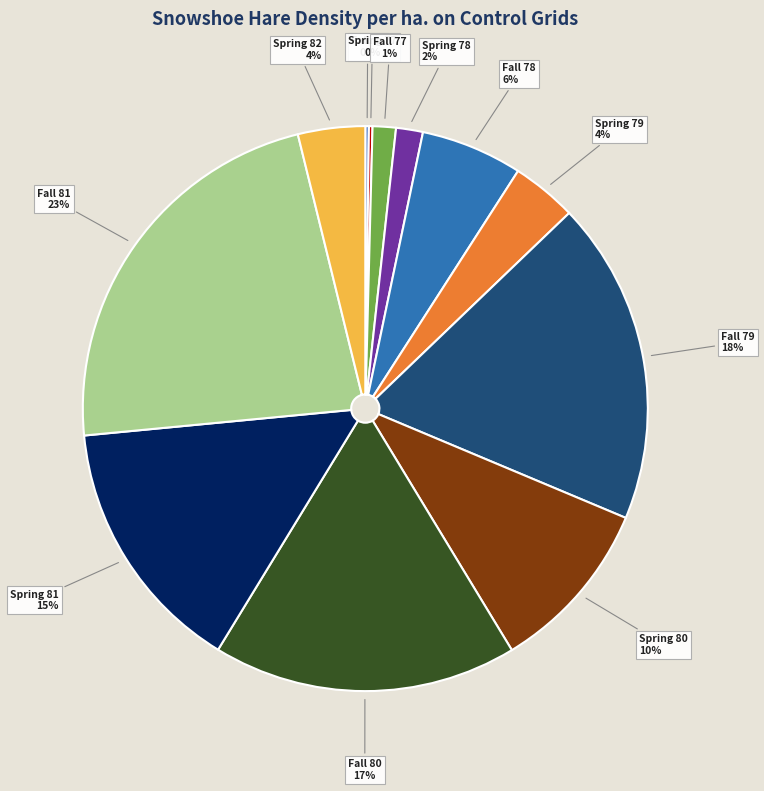

To the nearest percent, what percentage of the pie is Spring 79?

4%